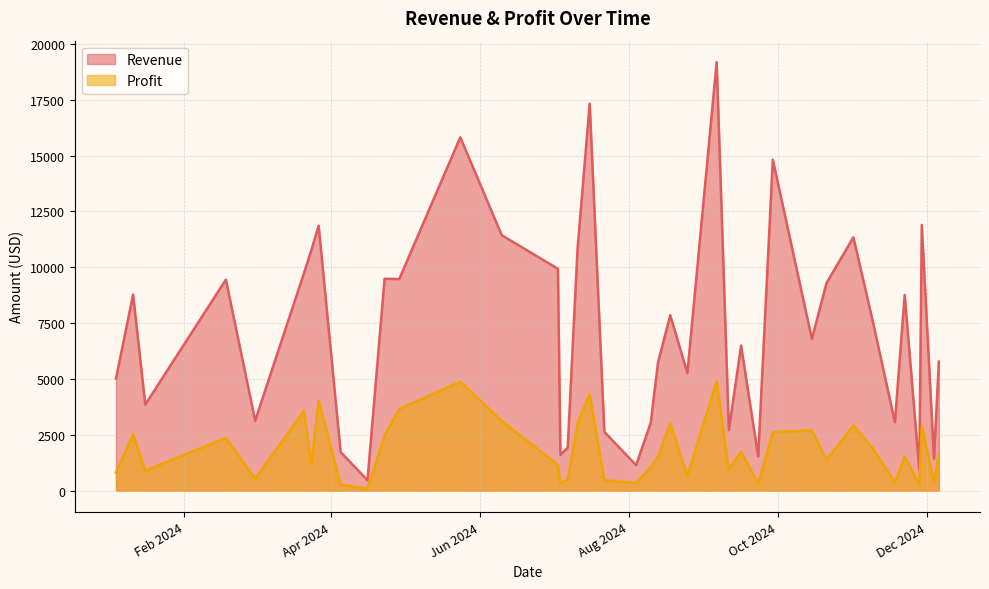

Which series has the largest total across all categories?

Revenue